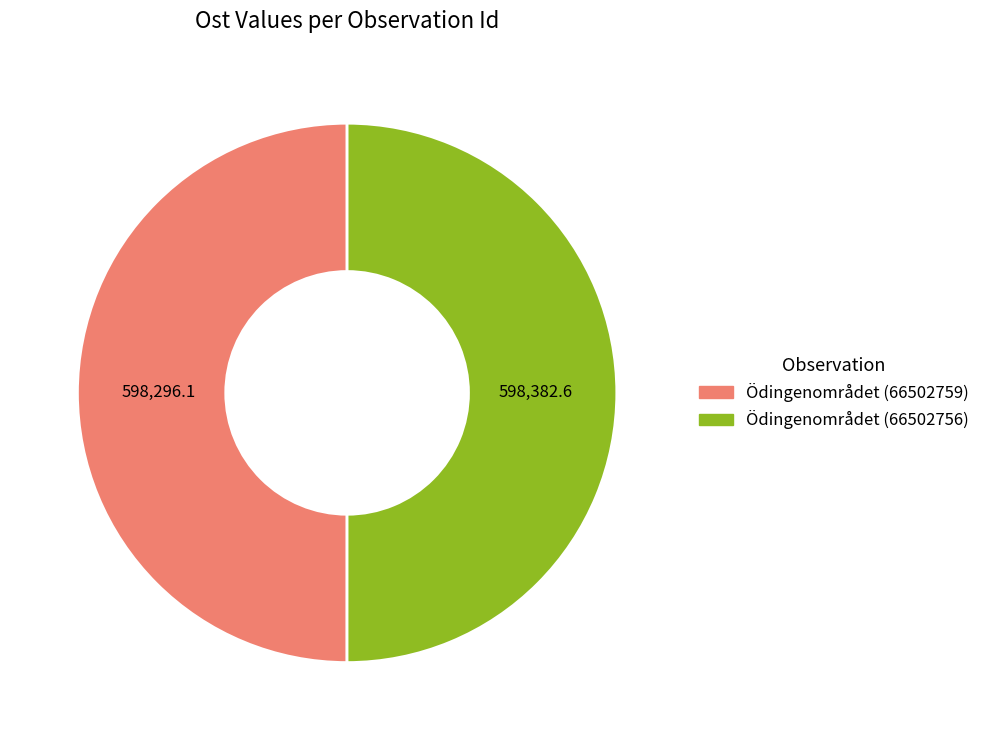

What is the ratio of the value at Ödingenområdet (66502756) to the value at Ödingenområdet (66502759)?

1.0